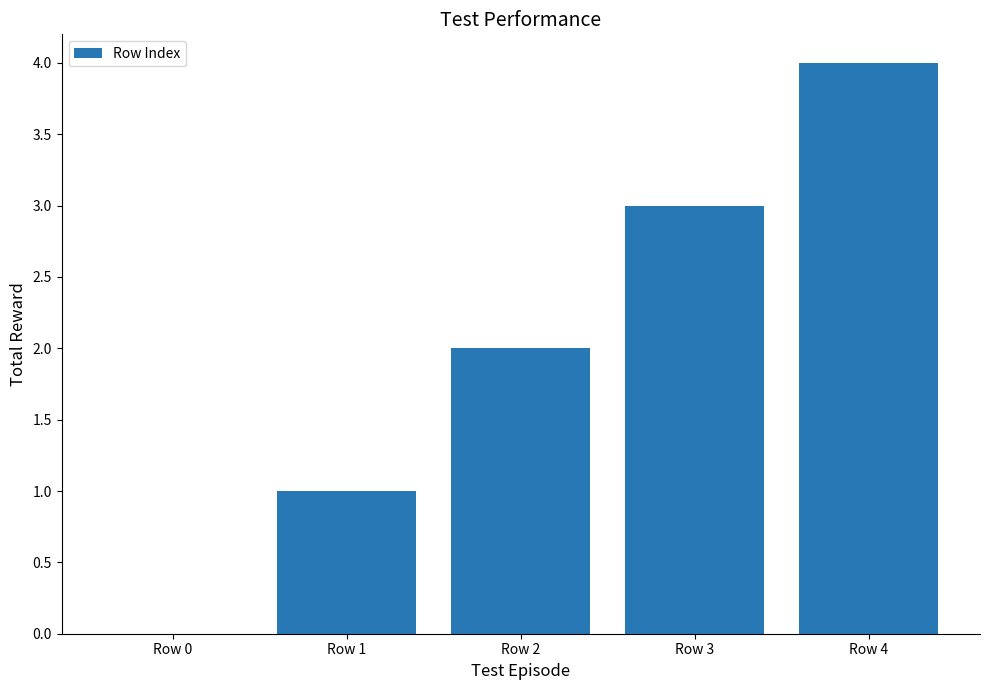

What is the difference between the values at Row 0 and Row 2?

2